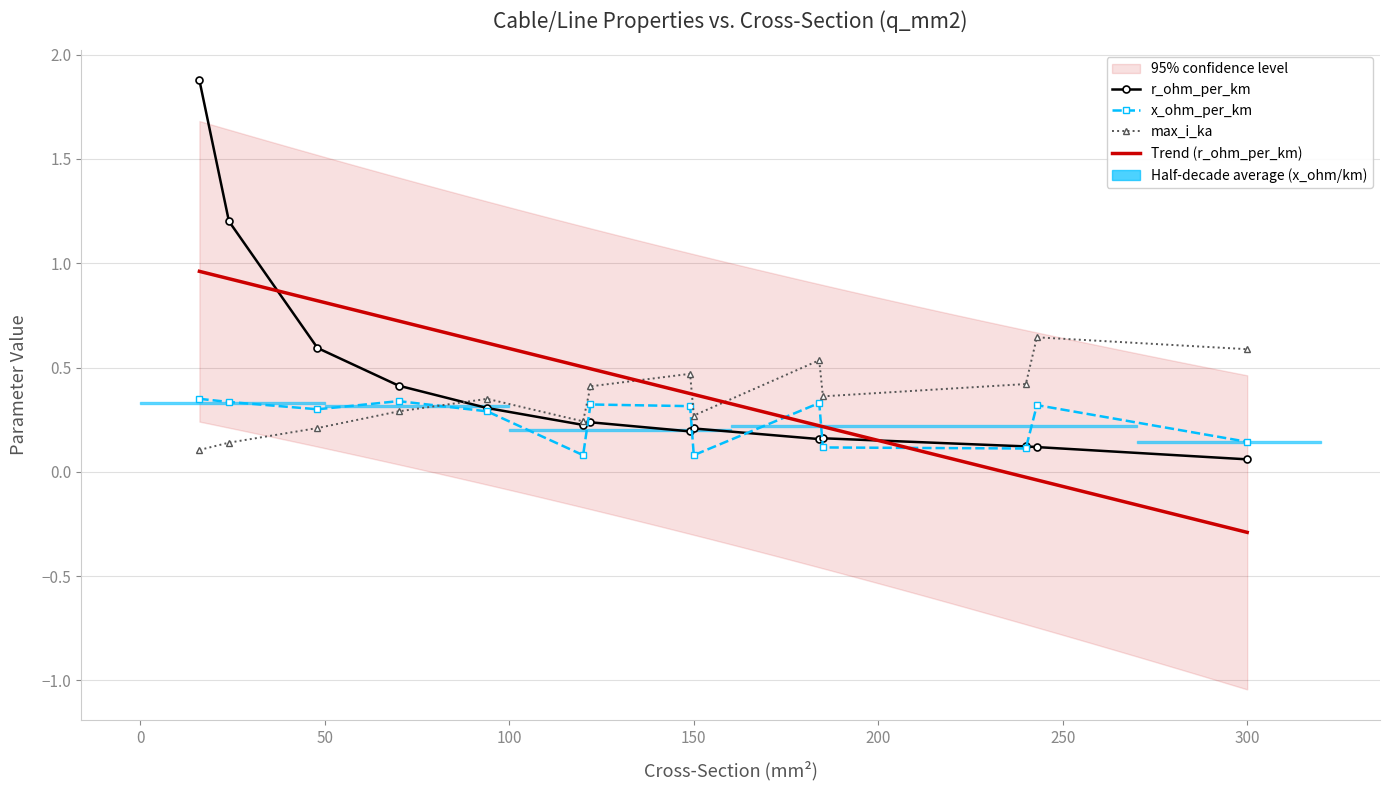

True or false: x_ohm_per_km has a value of 0.3 at 94.

True